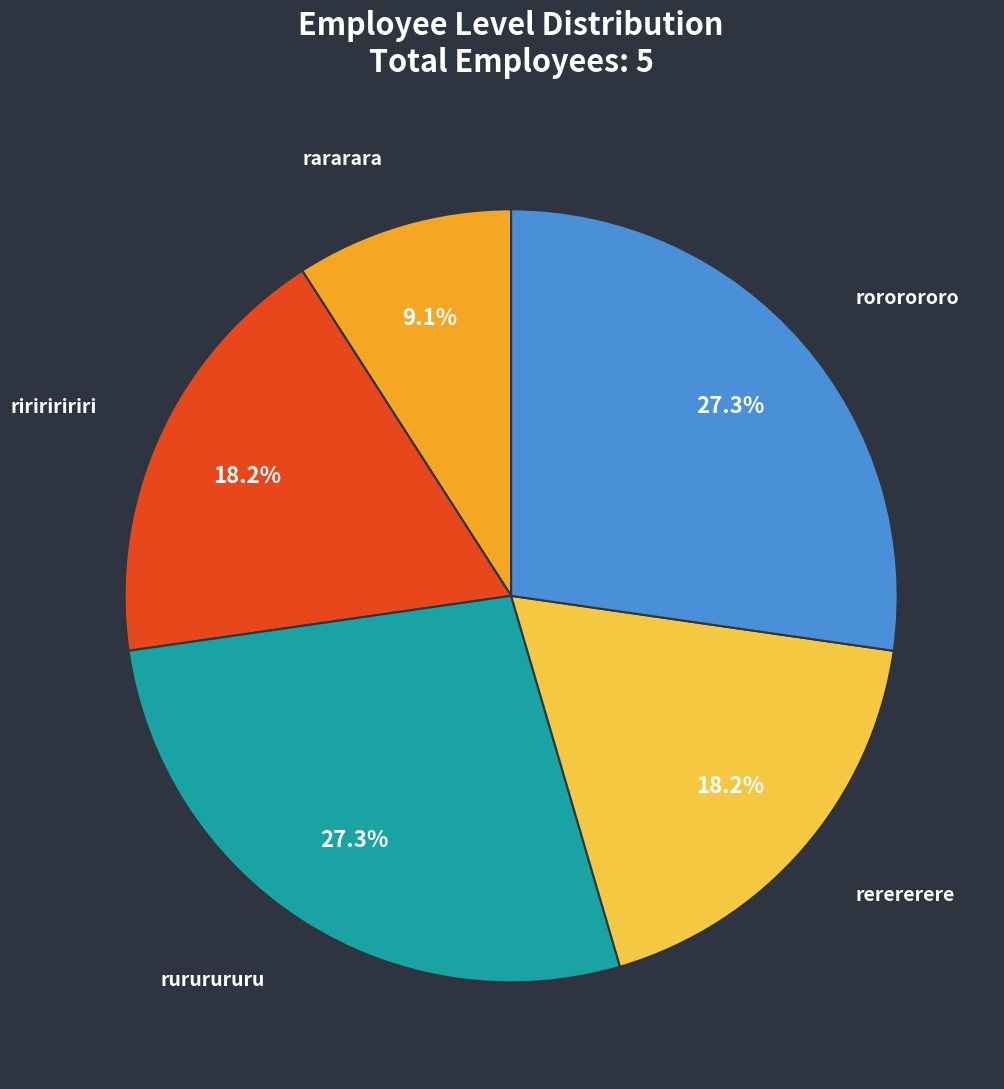

Does any single category account for the majority?

No